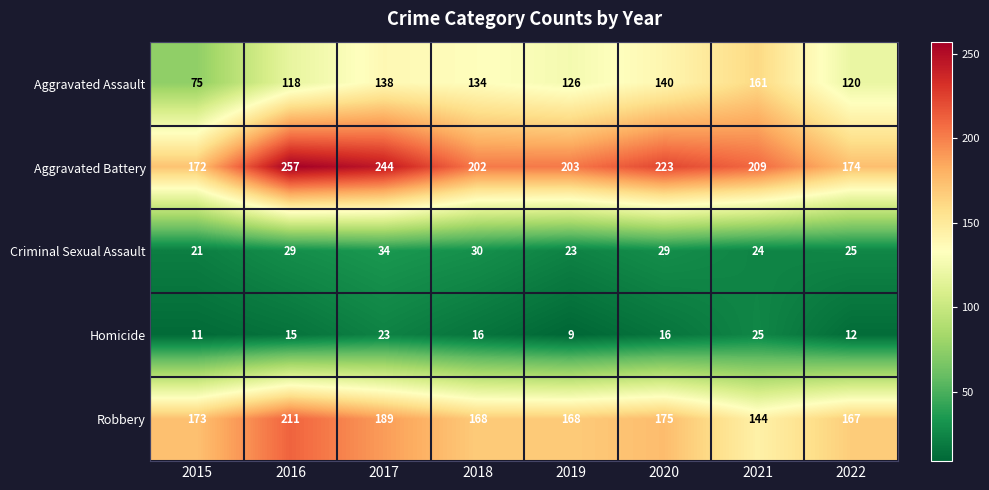

What is the greatest value displayed?

257